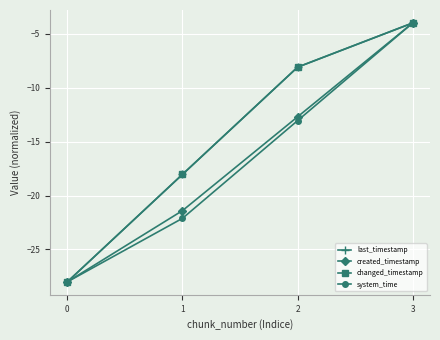

What is the value of the last_timestamp point at the 4th from the left?

-4.0